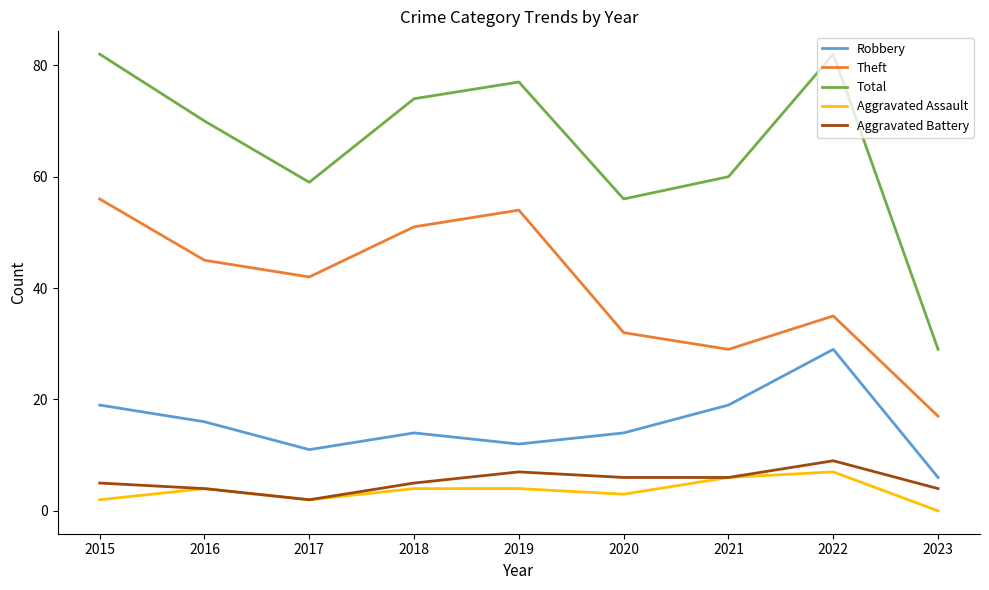

Read the Robbery value at 2021, to the nearest 10.

20